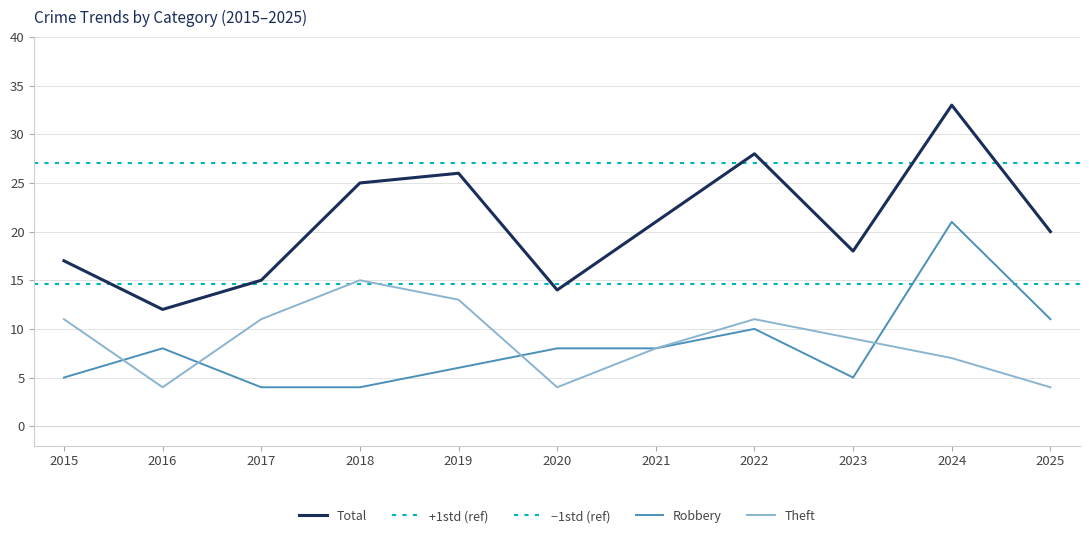

True or false: Total and Robbery intersect in this chart.

False